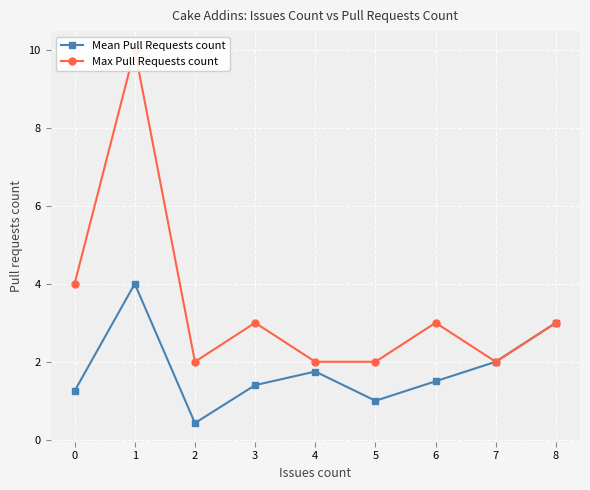

True or false: Max Pull Requests count and Mean Pull Requests count cross at least once.

False